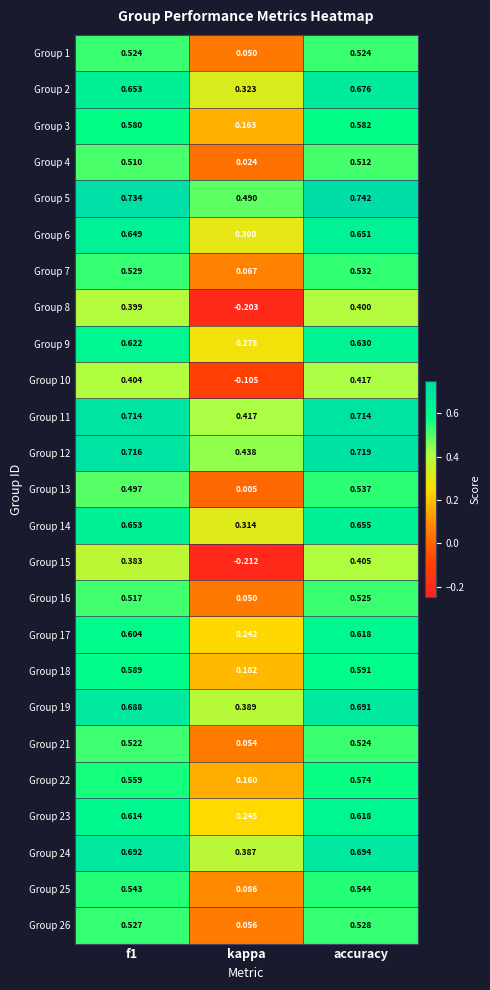

Is the value of Group 11 at accuracy greater than the value of Group 8 at accuracy?

Yes